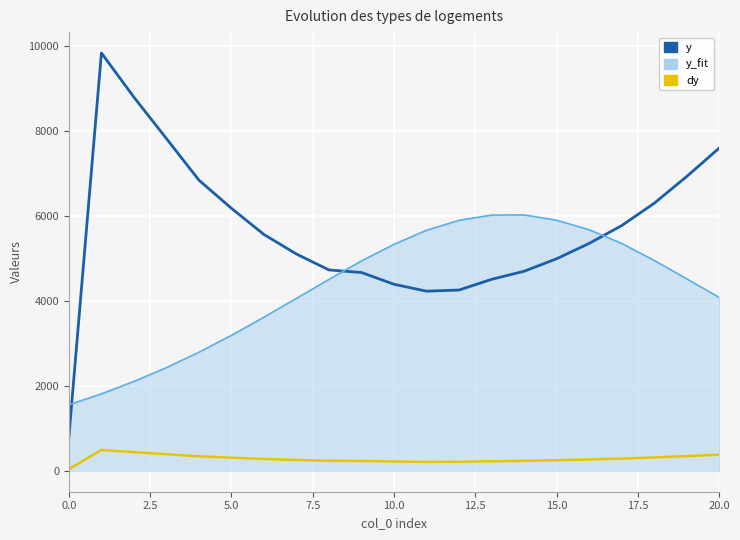

What is the maximum value shown in the chart?

9843.3